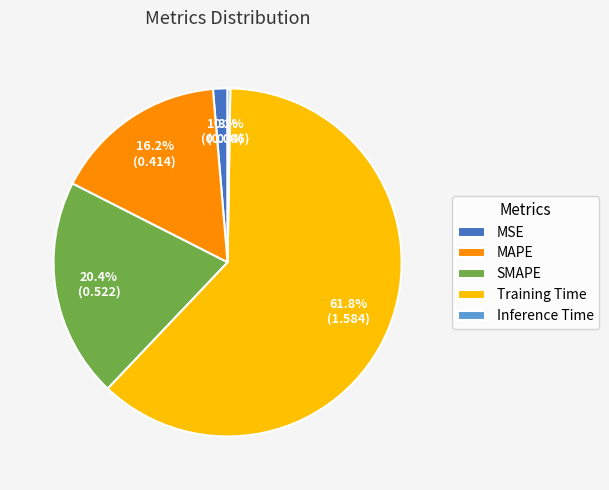

To the nearest percent, what is the average slice percentage?

20%